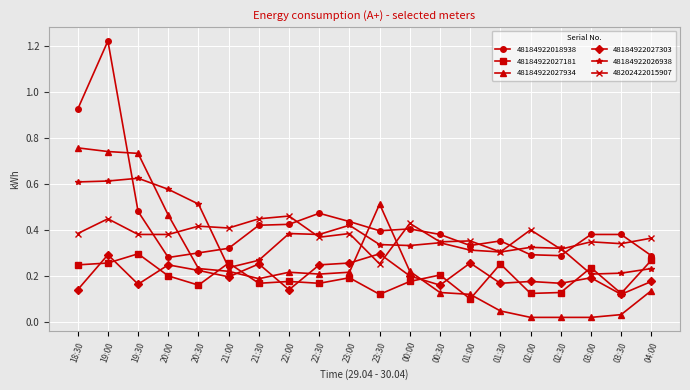

The value of 48184922026938 at 03:00 is 0.4. True or false?

False